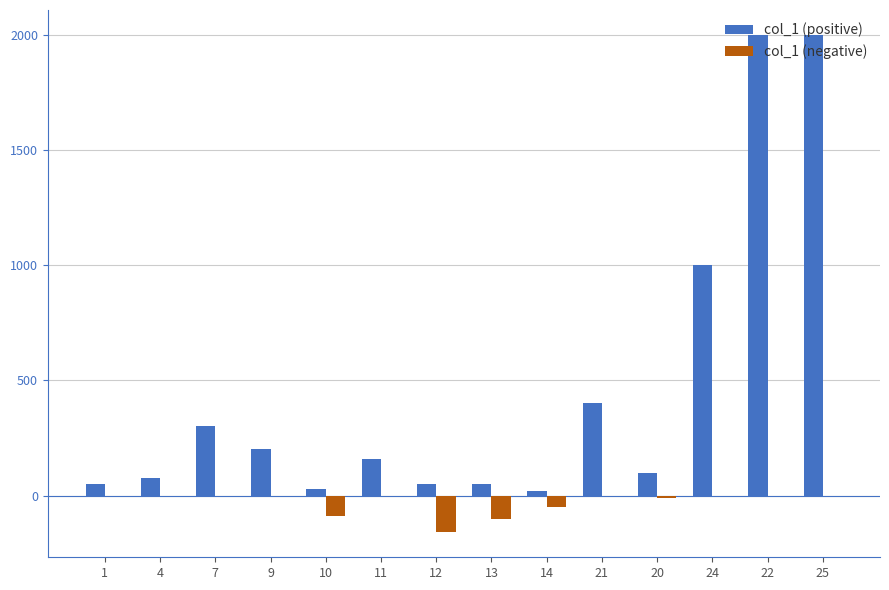

The value of col_1 (positive) at 21 is 400. True or false?

True